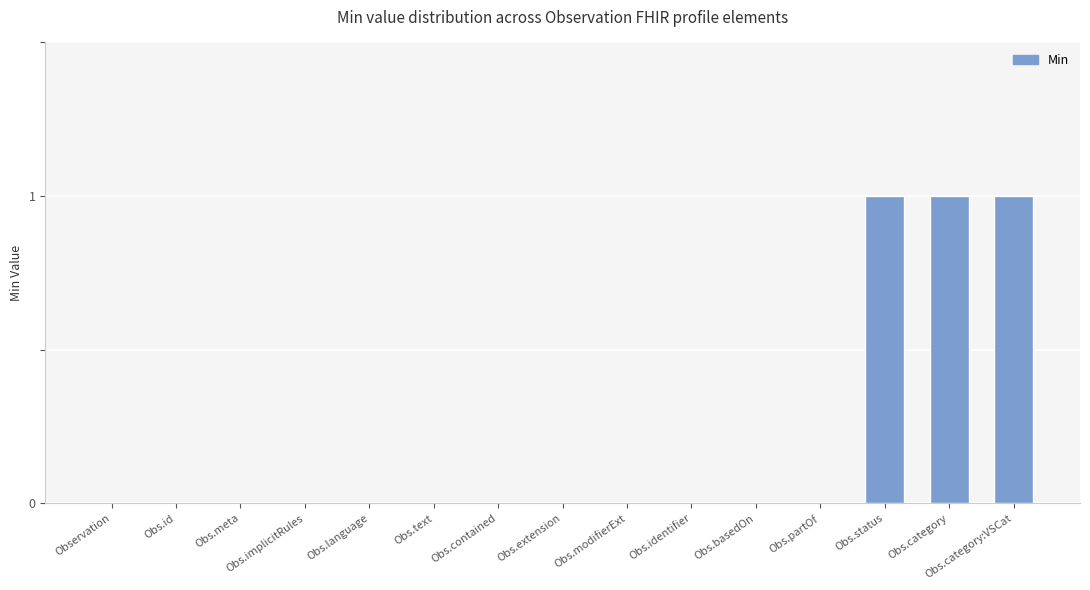

Is it true that the value at Obs.id is 0?

True